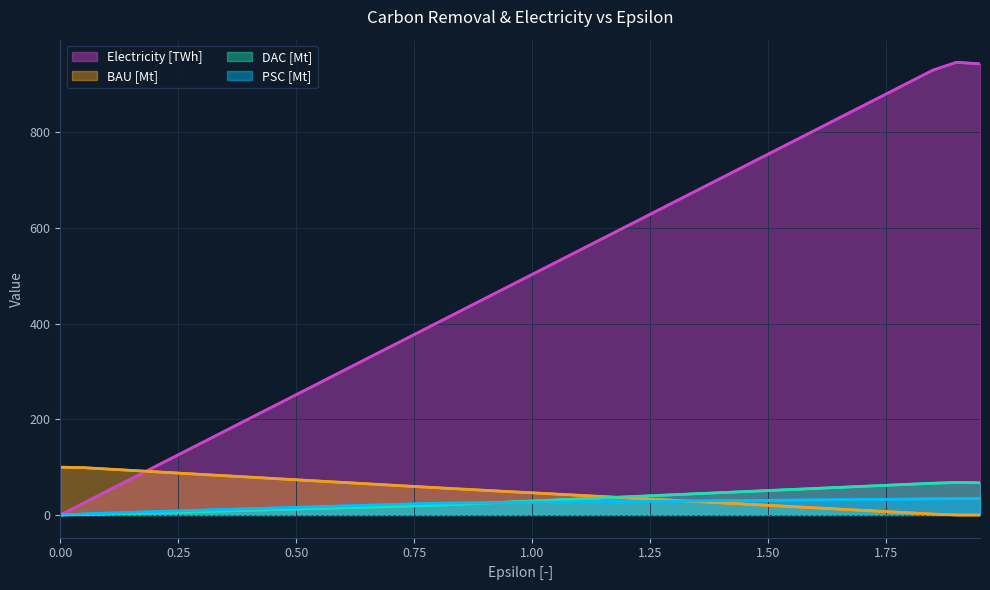

What is the greatest value displayed?

946.7